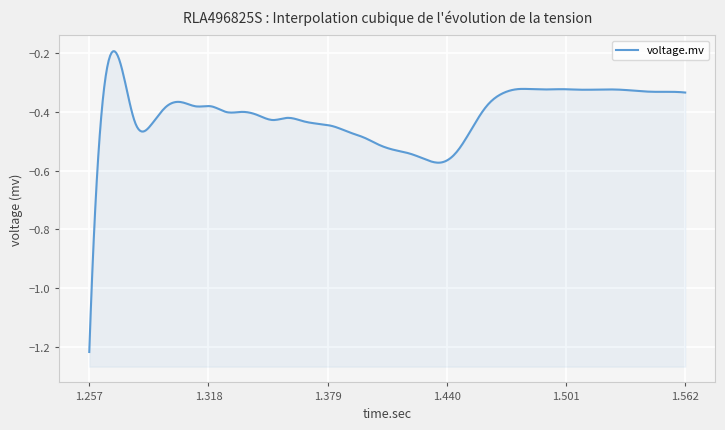

Rank the categories by value from highest to lowest.

1.272625, 1.2648125, 1.47575, 1.4835625, 1.4991875, 1.491375, 1.522625, 1.507, 1.5148125, 1.5304375, 1.53825, 1.5460625, 1.553875, 1.5616875, 1.4679375, 1.303875, 1.460125, 1.3116875, 1.3195, 1.2960625, 1.335125, 1.3273125, 1.3429375, 1.3585625, 1.35075, 1.366375, 1.2804375, 1.3741875, 1.28825, 1.382, 1.4523125, 1.3898125, 1.397625, 1.4054375, 1.41325, 1.4445, 1.4210625, 1.428875, 1.4366875, 1.257